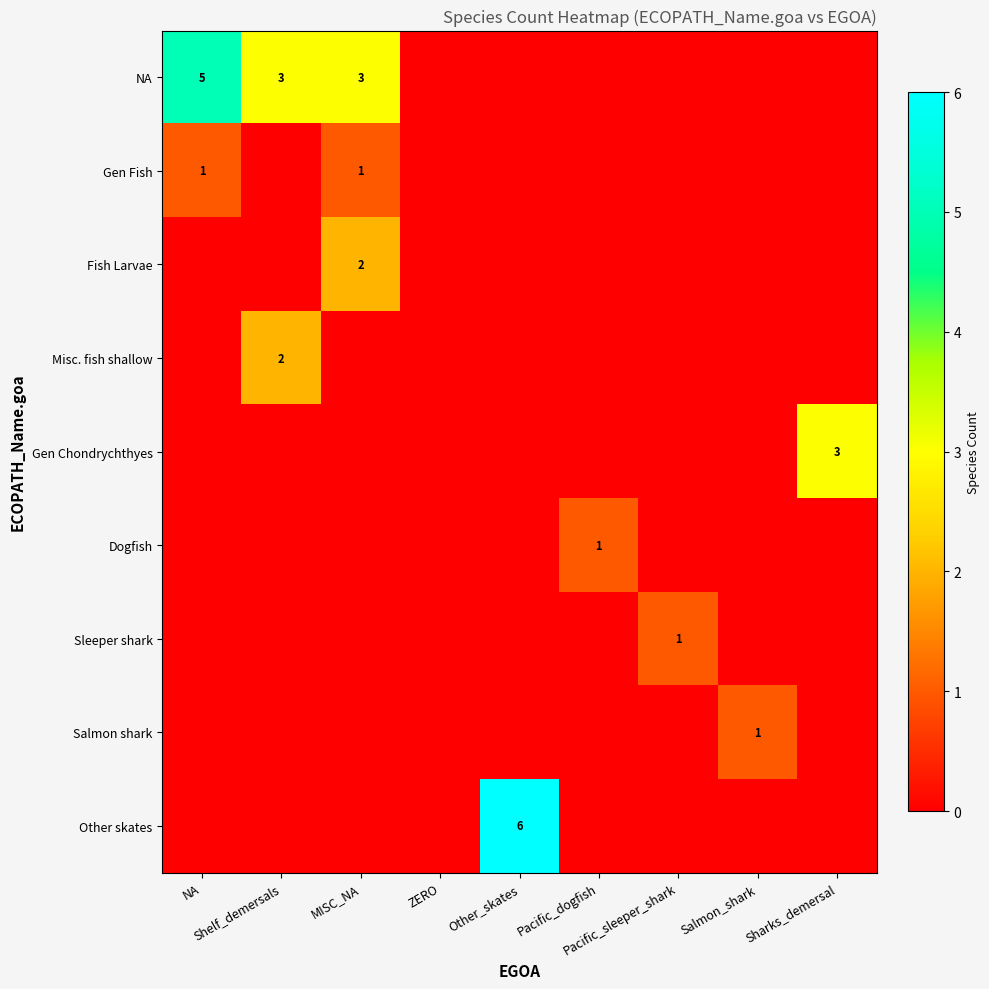

How many positive values does the Gen Chondrychthyes series have?

1